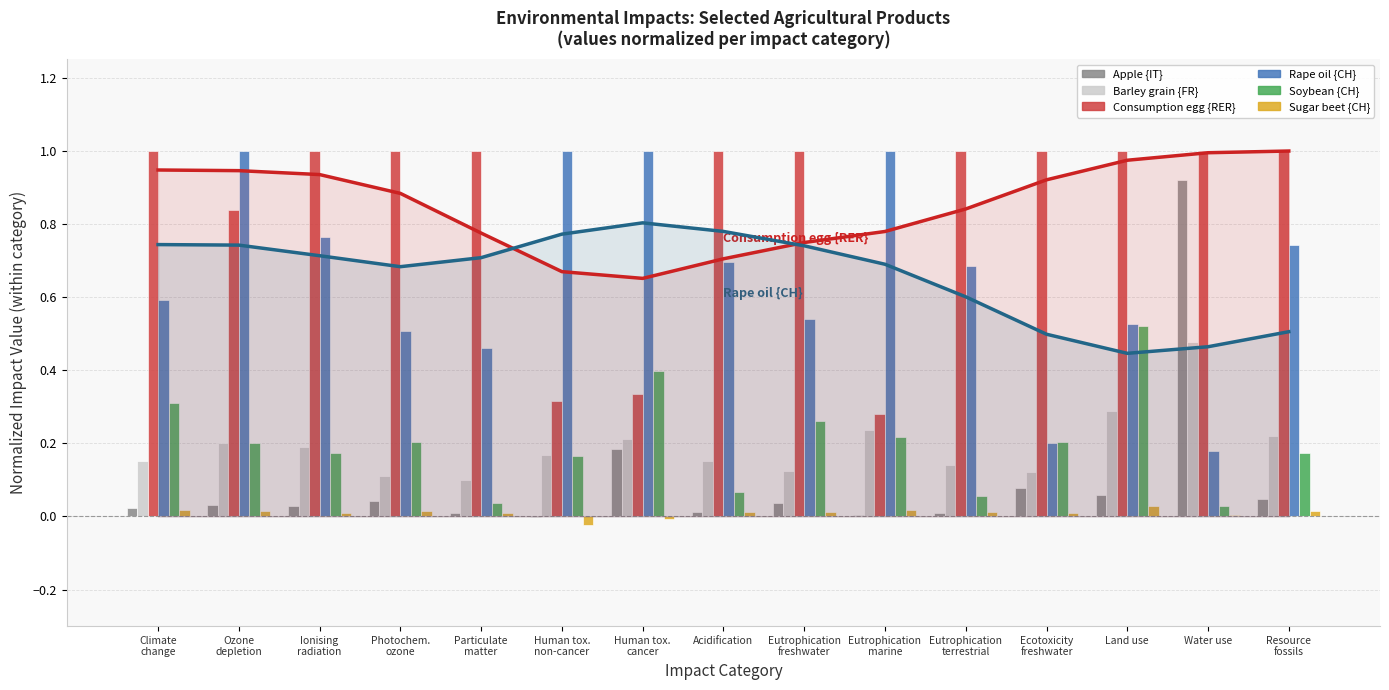

What is the label of the 3rd bar from the left?

Ionising
radiation